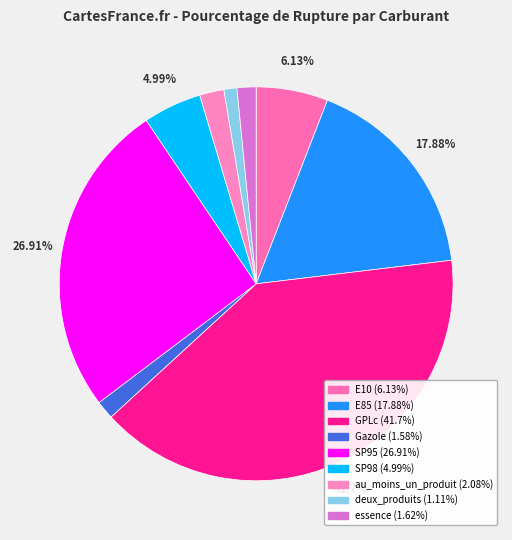

Is it true that deux_produits is 11% of the pie?

False